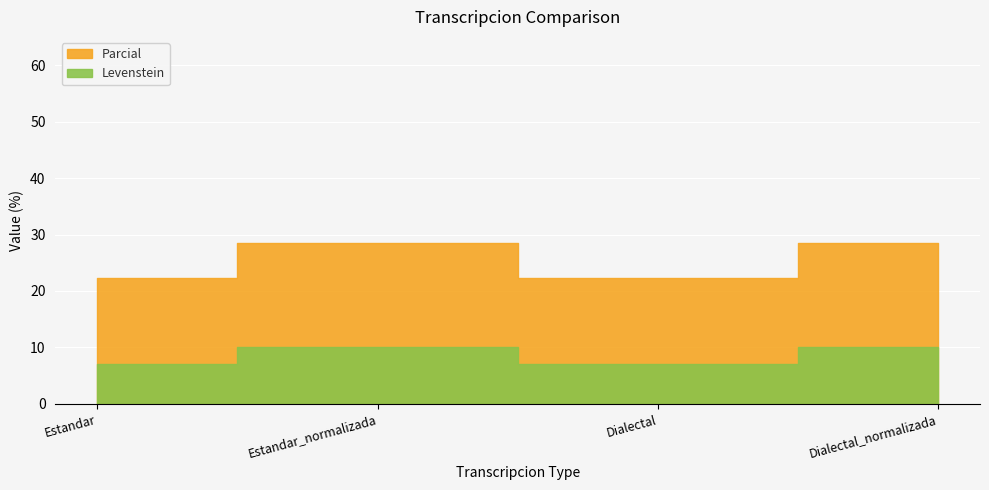

What are all the series names shown in the legend?

Levenstein, Parcial